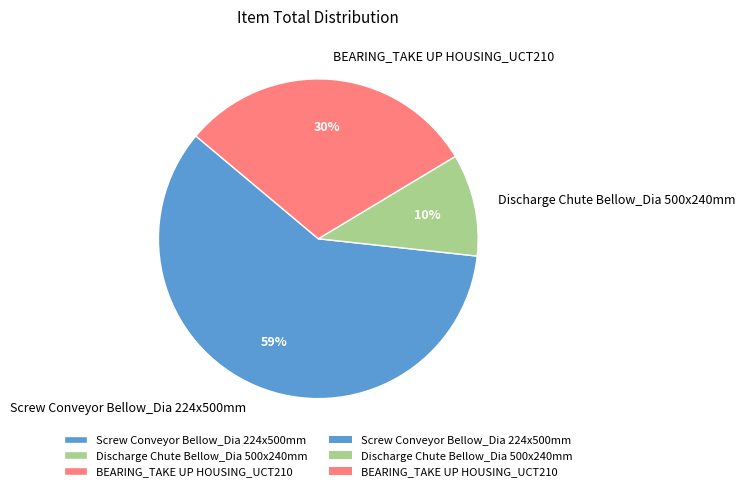

Count the number of slices in the pie.

3